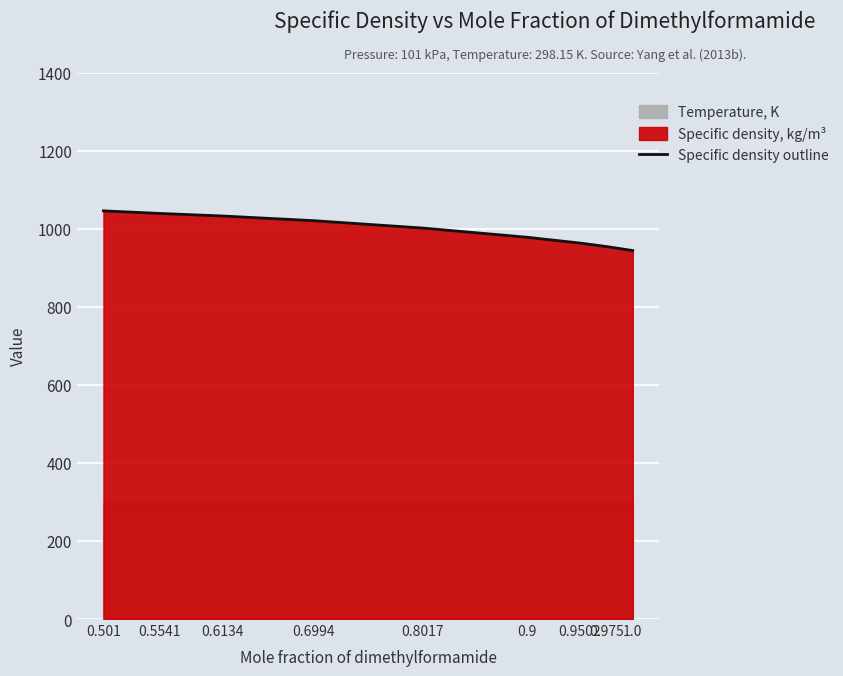

Count the number of values greater than 1001.

5